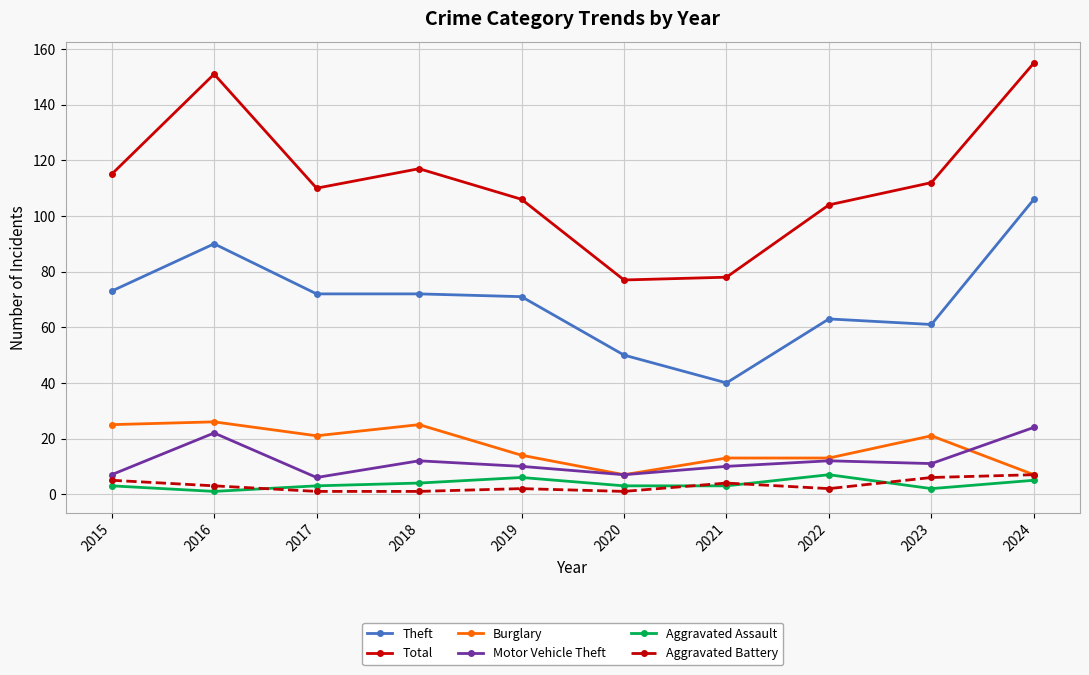

What is the difference between the maximum and second lowest values in the Motor Vehicle Theft series?

17